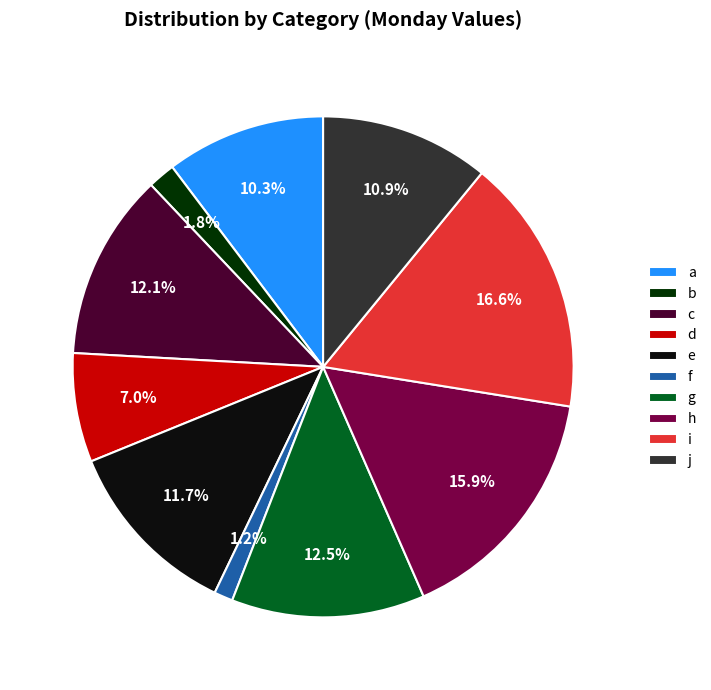

Does i represent more than half of the total?

No